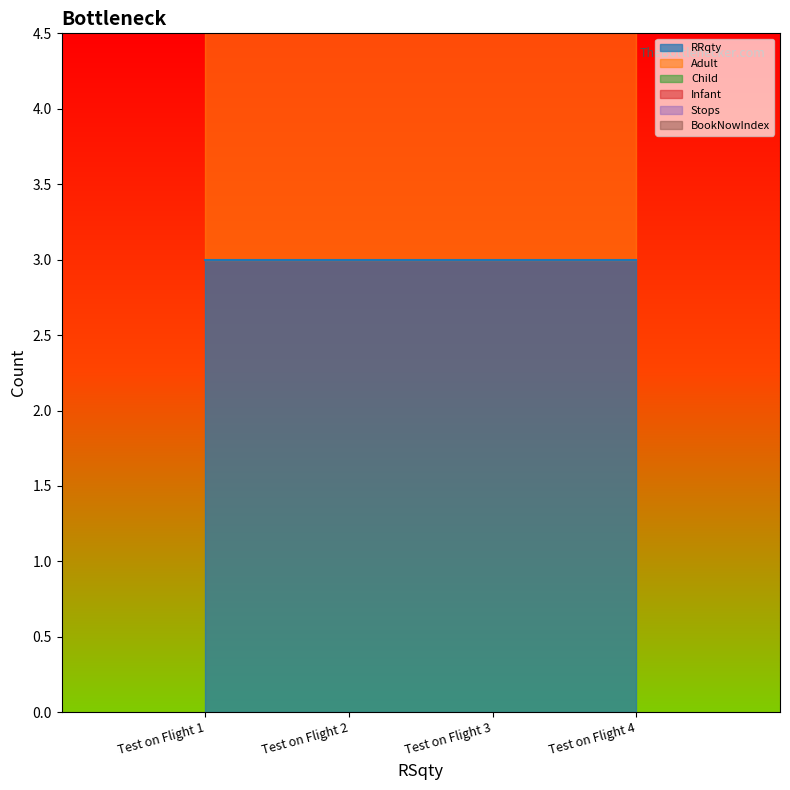

What is the sum of the BookNowIndex values at Test on Flight 1 and Test on Flight 4?

2